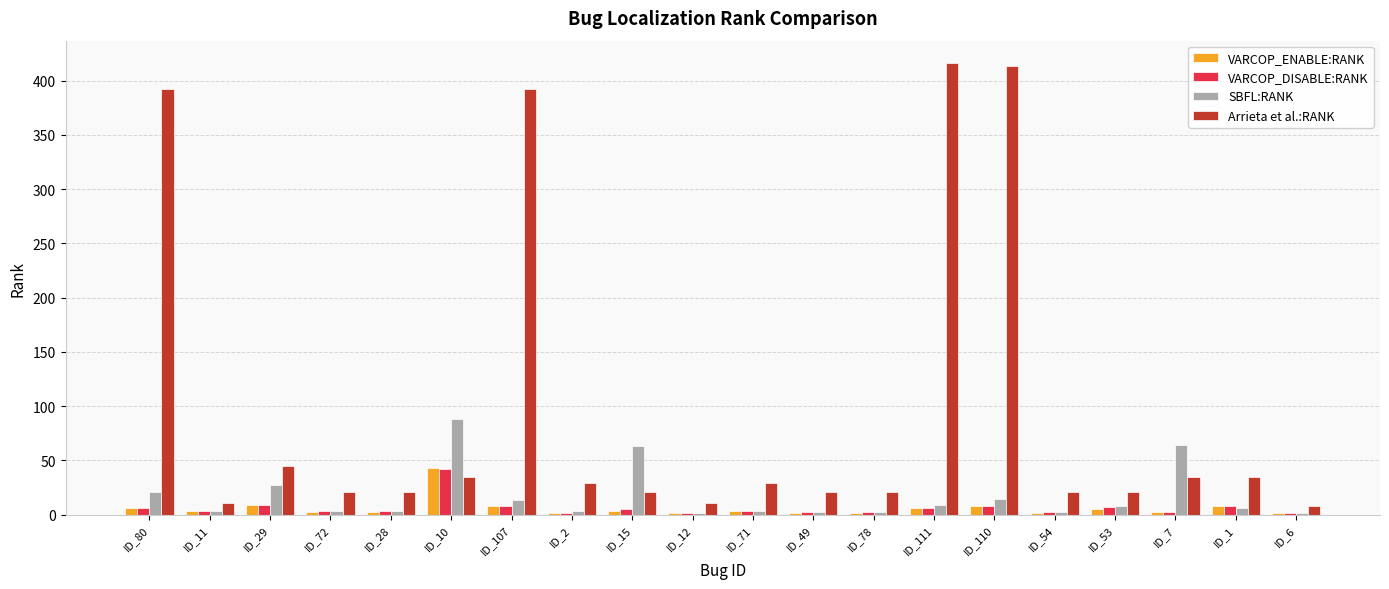

What is the sum of all VARCOP_DISABLE:RANK values?

122